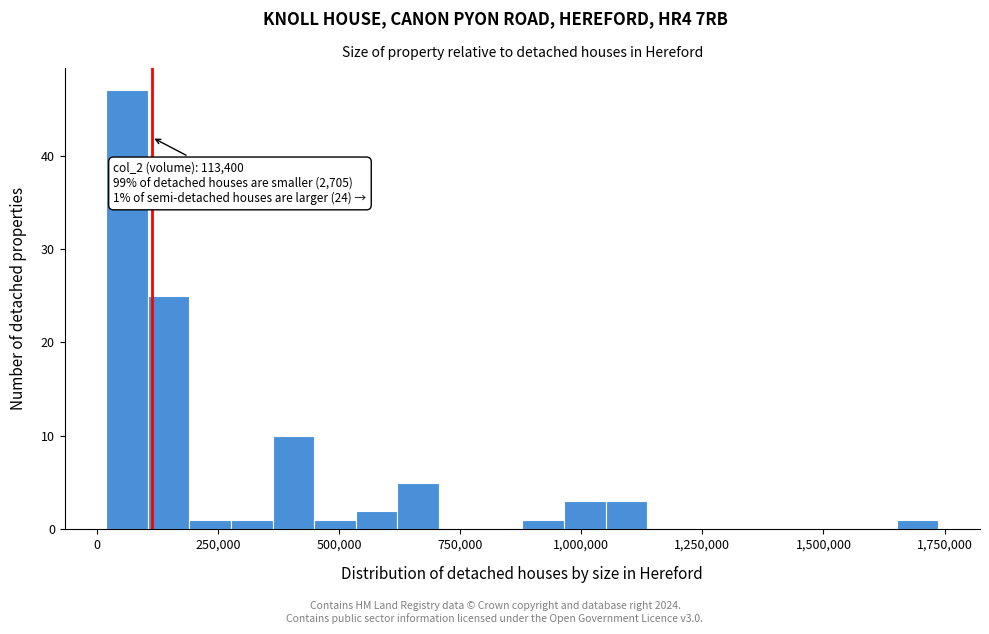

Around what value on the x-axis is the tallest bar? Give the approximate position of its centre, as read against the axis.

50000